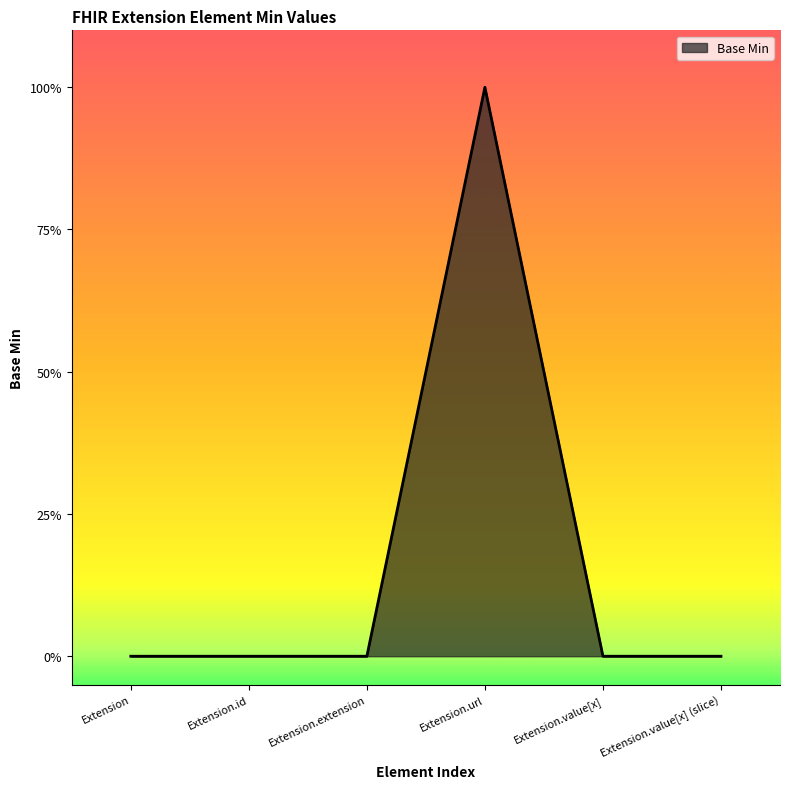

True or false: the data has more than 1 interior local peaks.

False